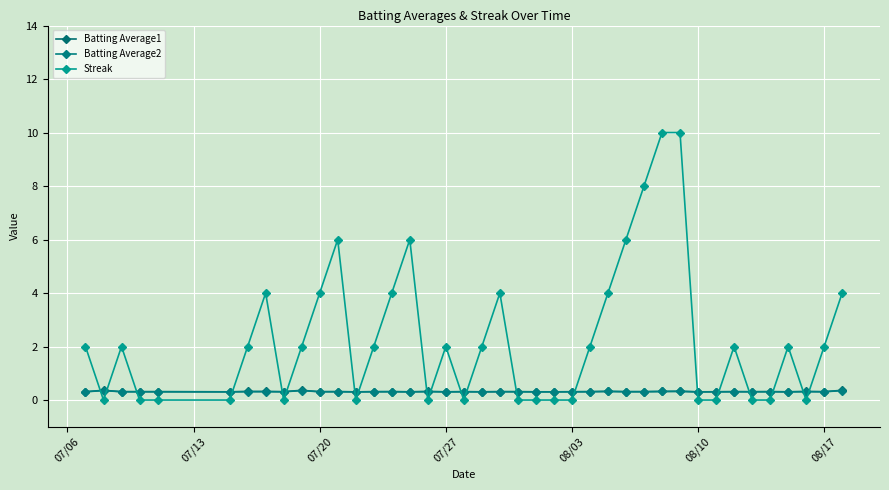

True or false: Batting Average1 and Batting Average2 cross at least once.

False